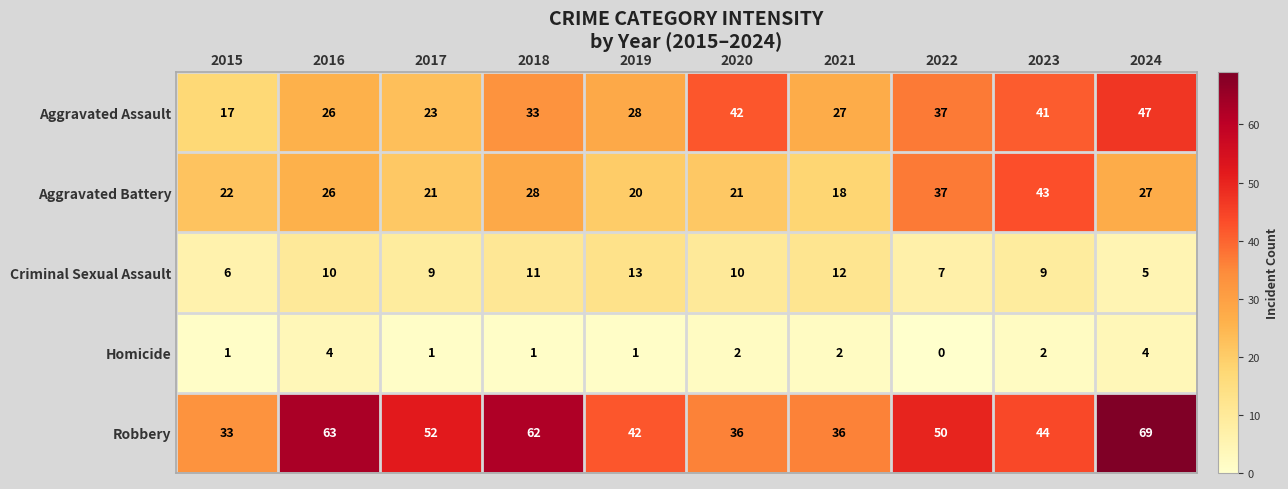

At which category is the sum across all series the highest?

2024